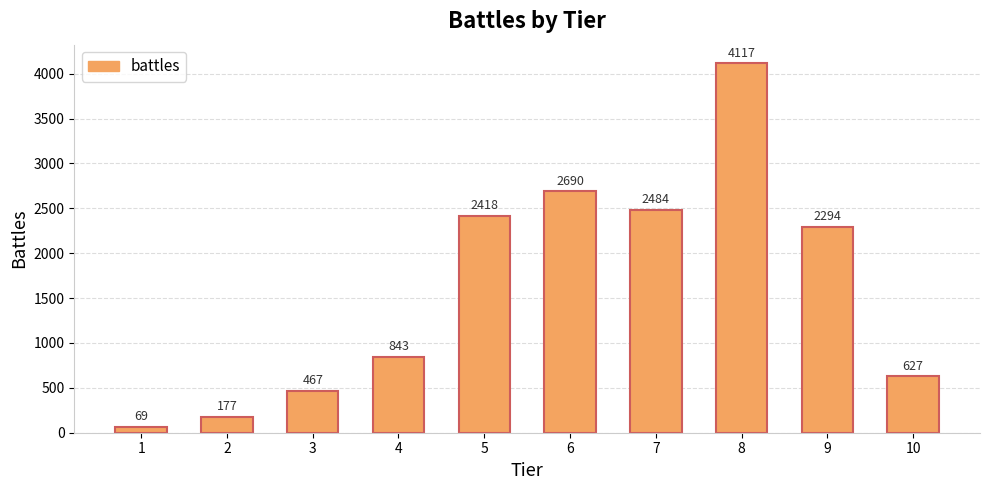

Is it true that the value at 9 is 2294?

True